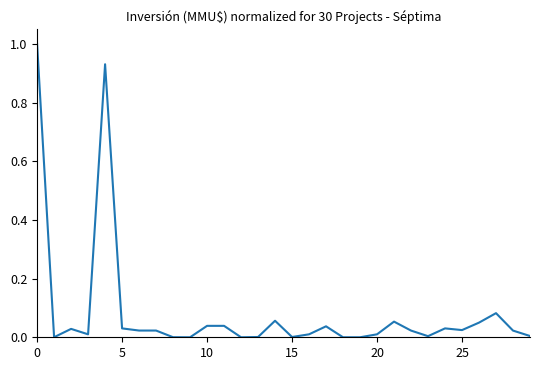

What is the greatest value displayed?

1.0